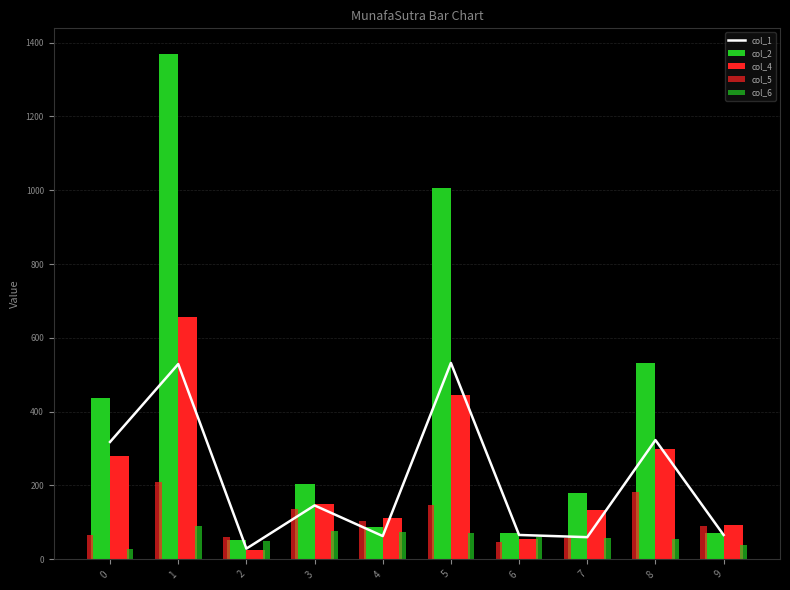

Which label corresponds to the smallest value in the chart?

2